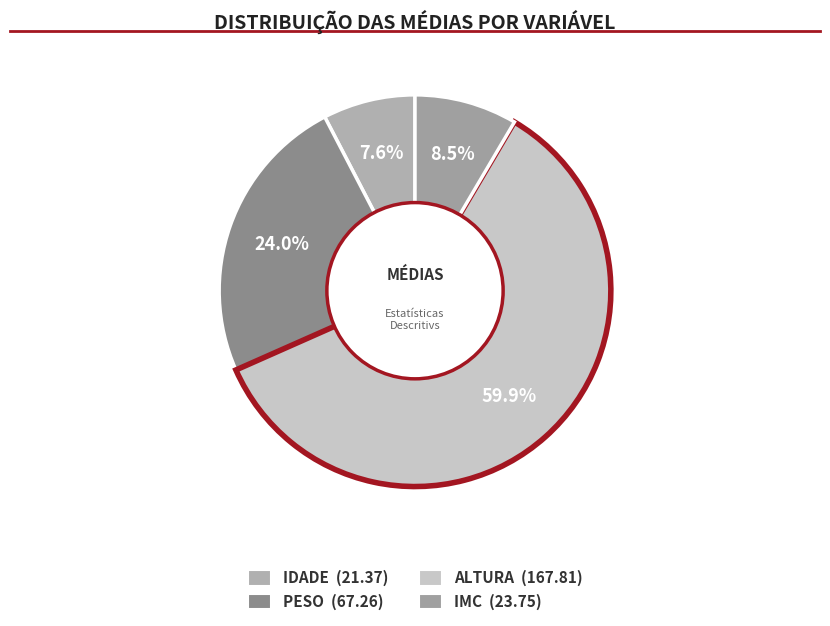

Rank the categories by value from lowest to highest.

IDADE, IMC, PESO, ALTURA